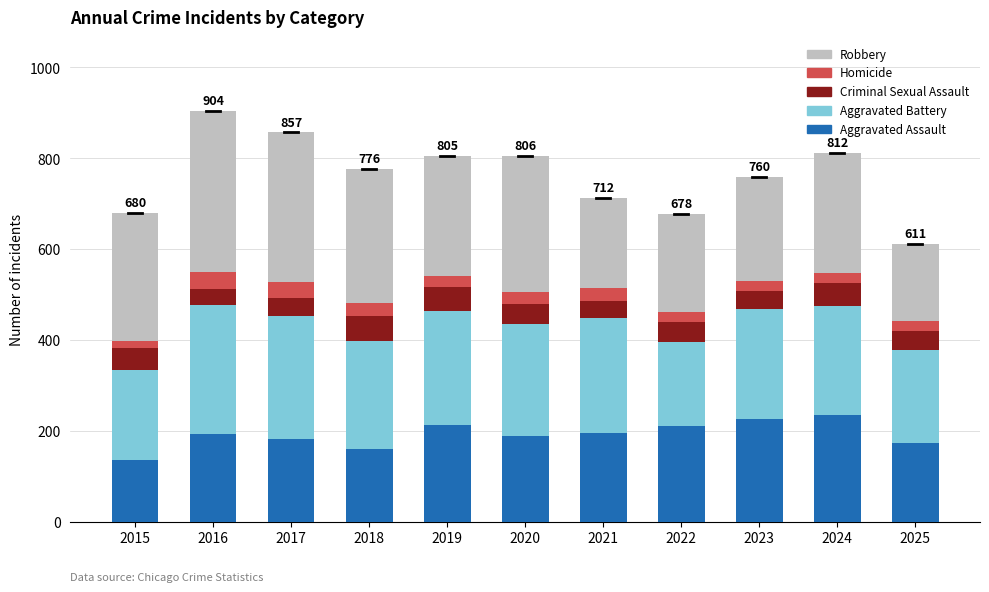

What is the difference between the maximum and minimum values in the Aggravated Assault series?

98